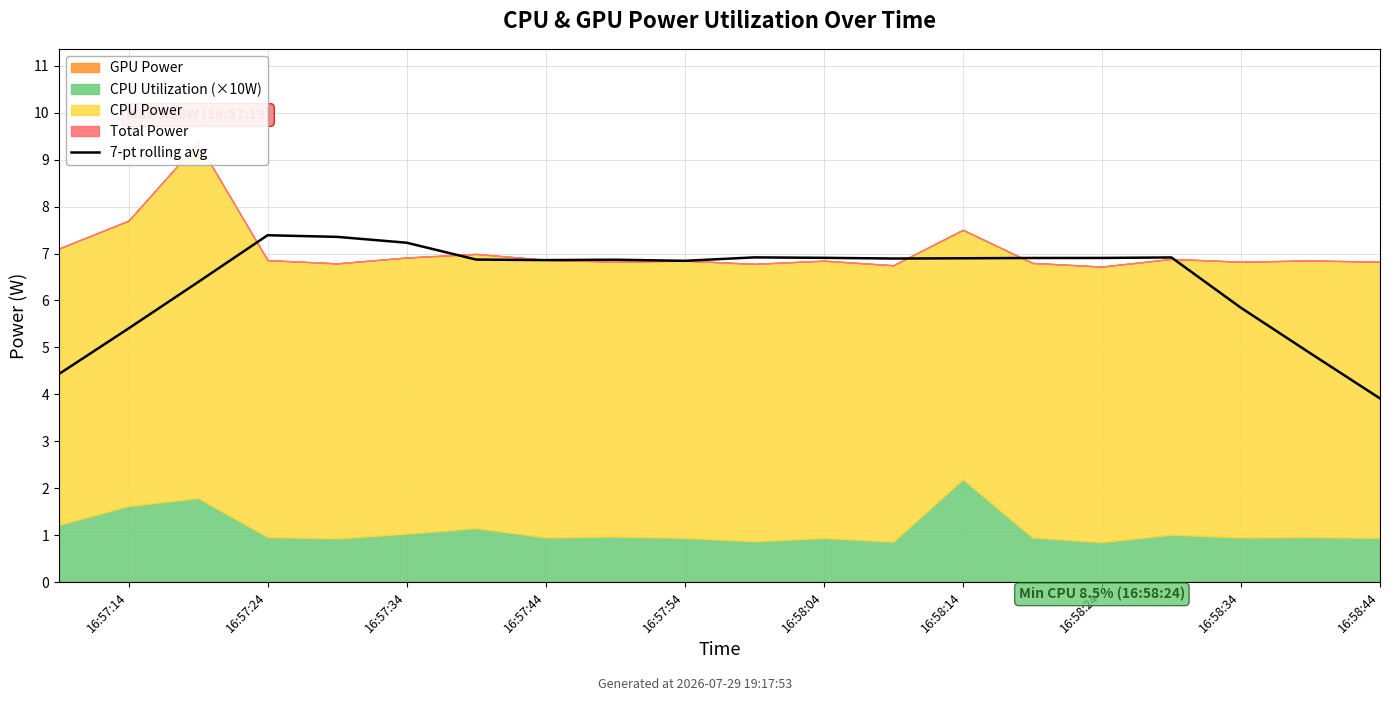

How many lines are shown in the chart?

1